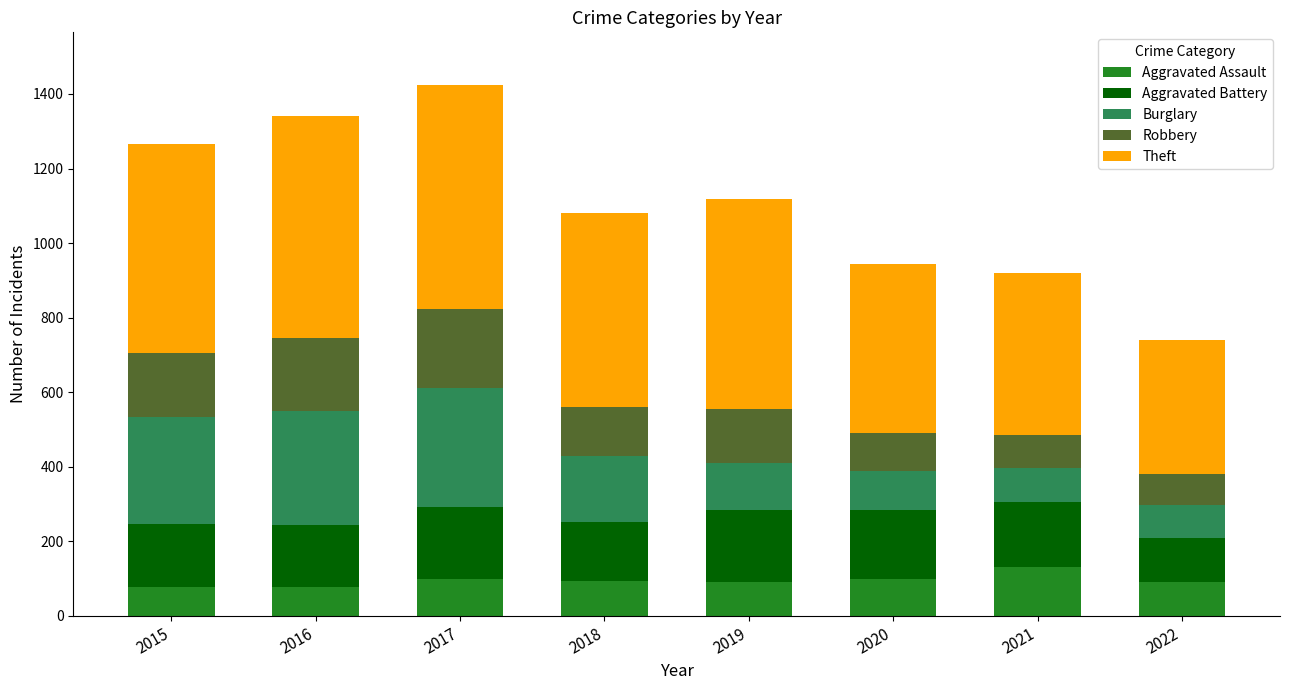

What is the lowest value of the Aggravated Assault series?

79